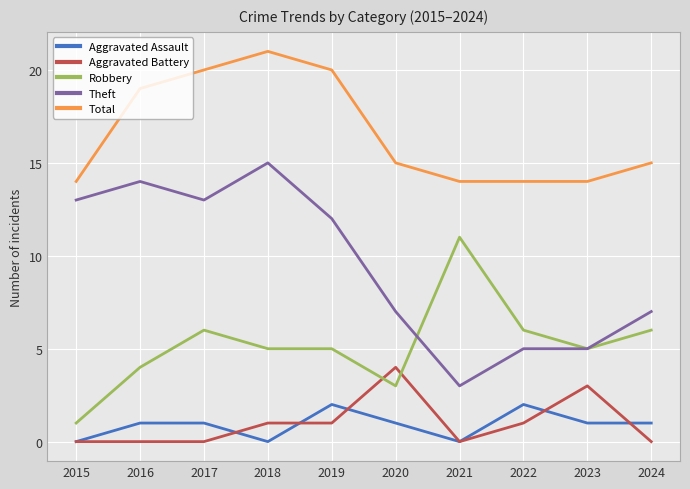

At how many categories does at least one series exceed 10?

10